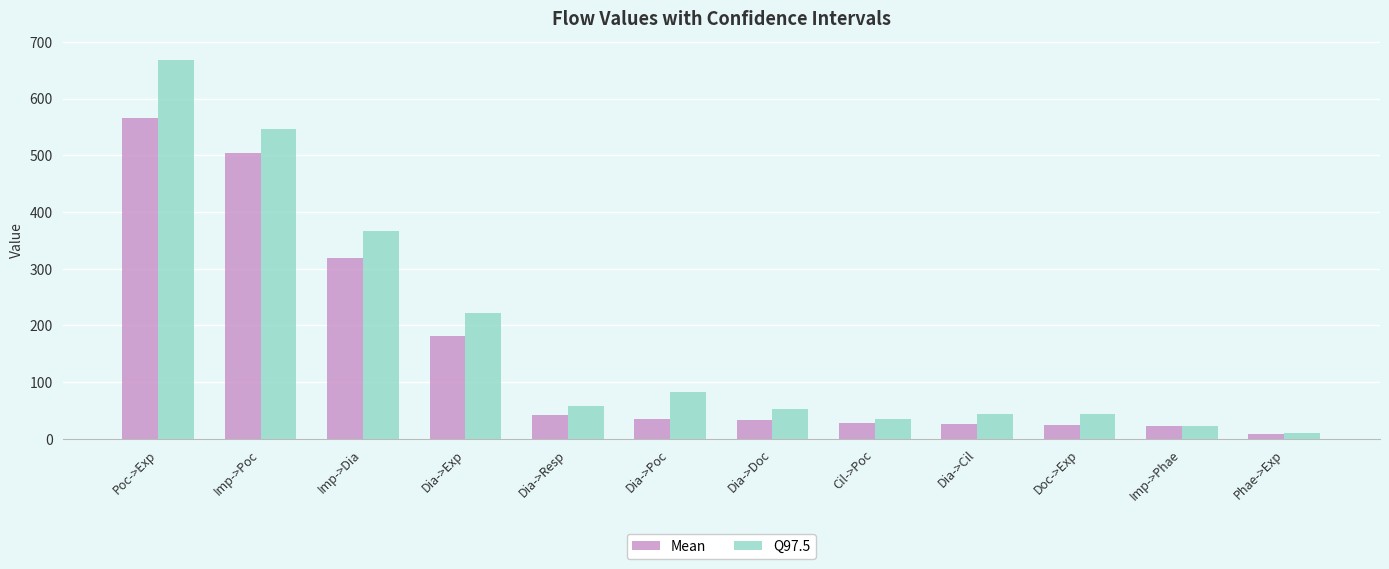

Which series has the largest total across all categories?

Q97.5